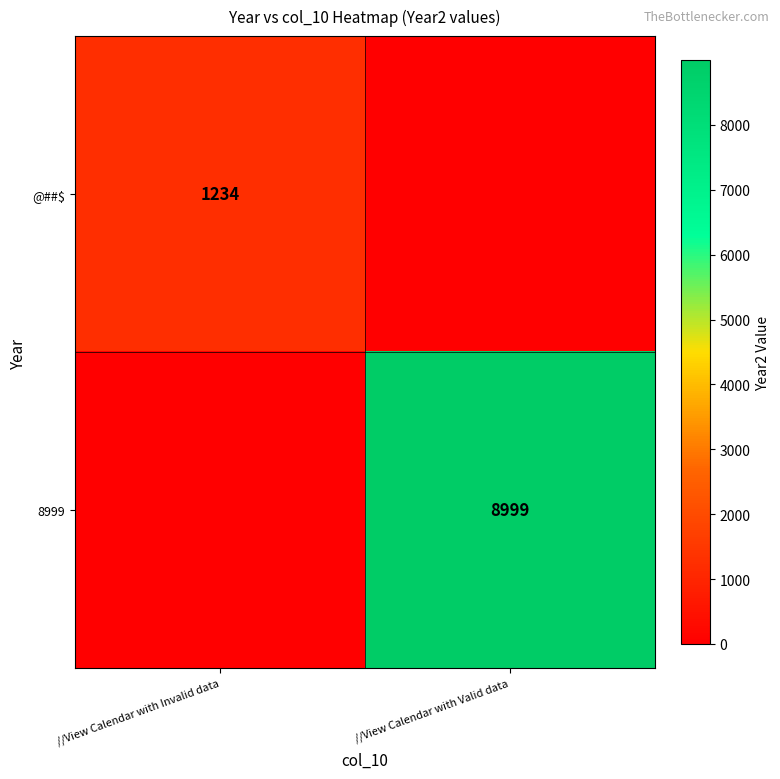

The 8999 series shows 8999 at //View Calendar with Valid data. True or false?

True